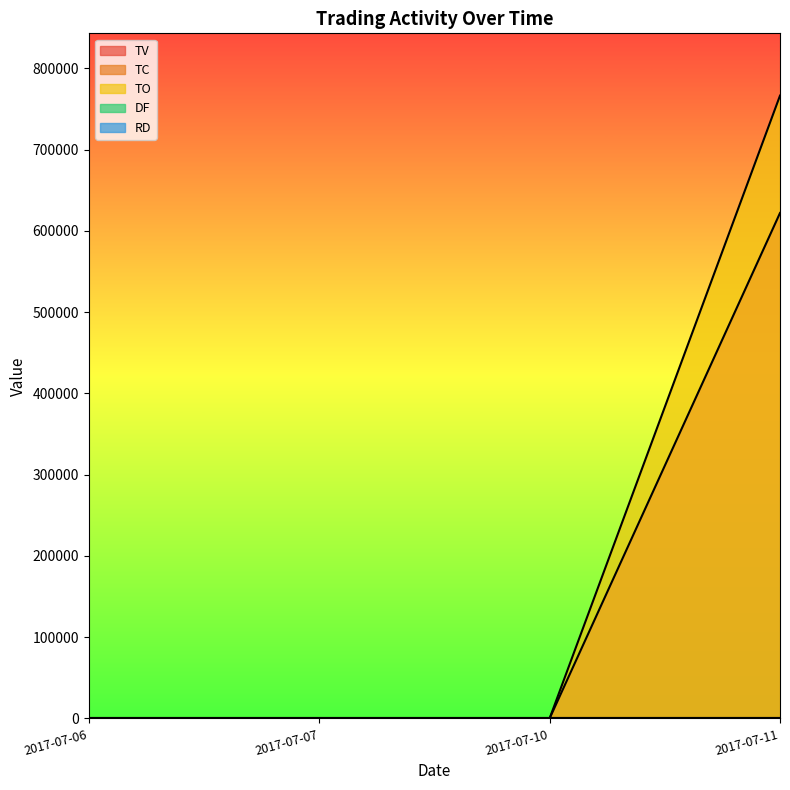

True or false: TV has a value of 285290 at 2017-07-11.

False